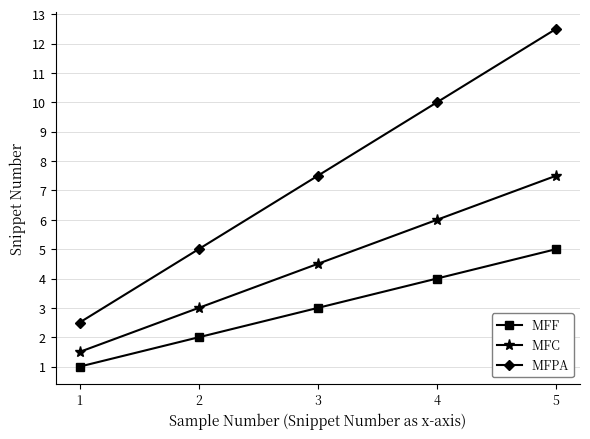

What is the sum of the MFC values at 5 and 3?

12.0